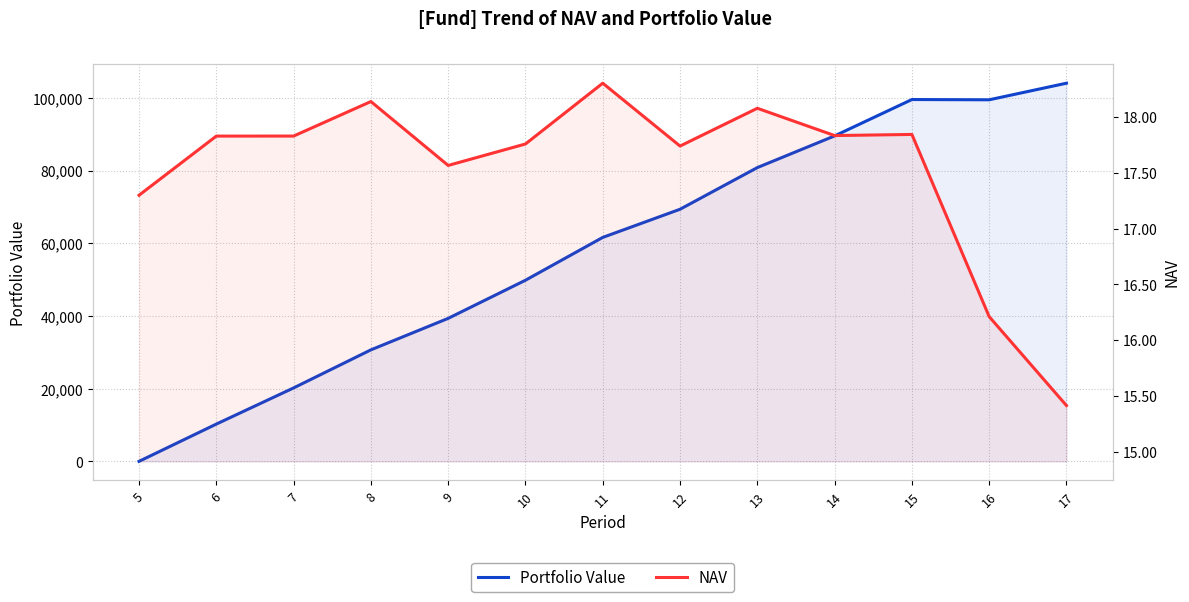

The Portfolio Value series shows 69353.5 at 12. True or false?

True